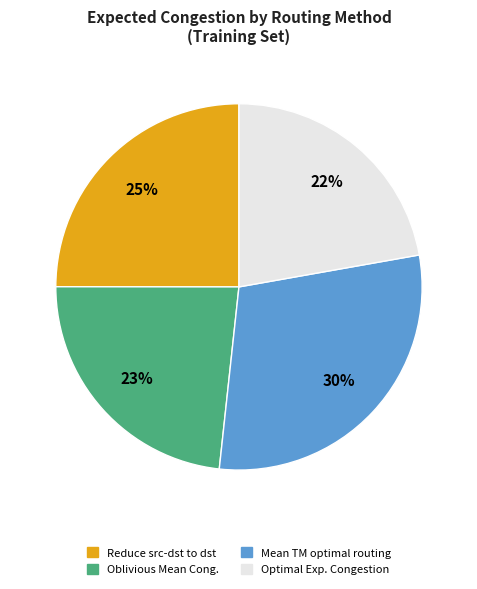

To the nearest percent, what is the average slice percentage?

25%